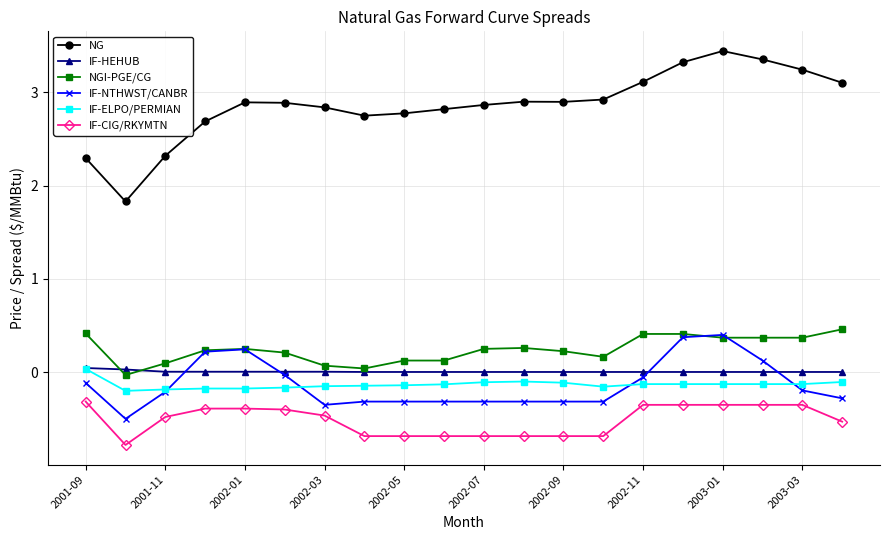

What is the minimum value shown in the chart?

-0.8